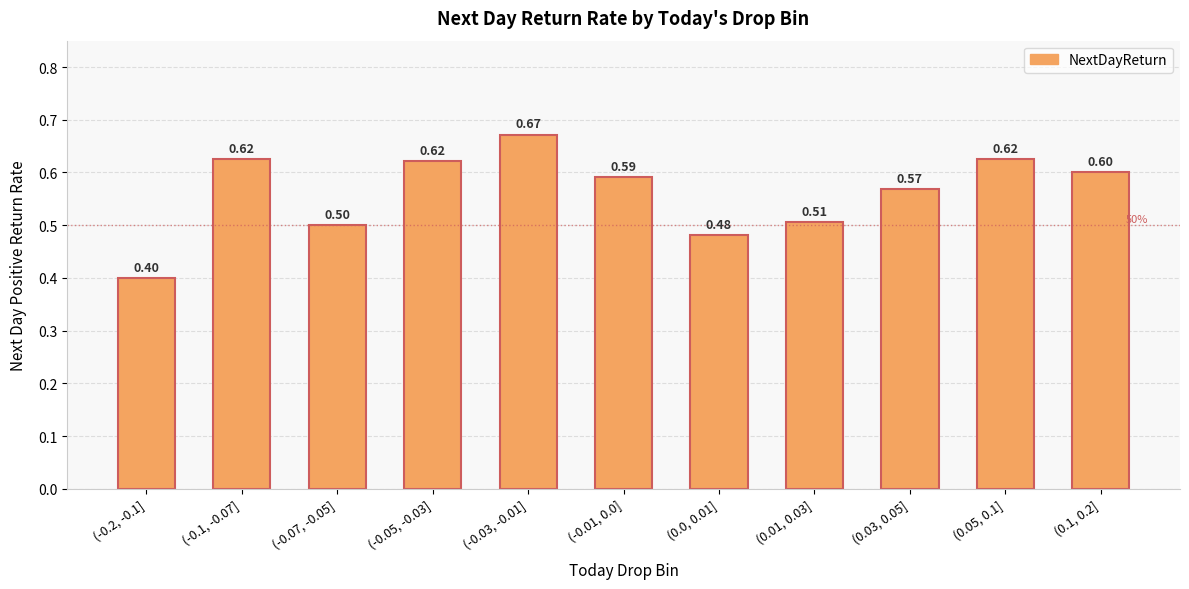

How many distinct data groups are displayed?

1